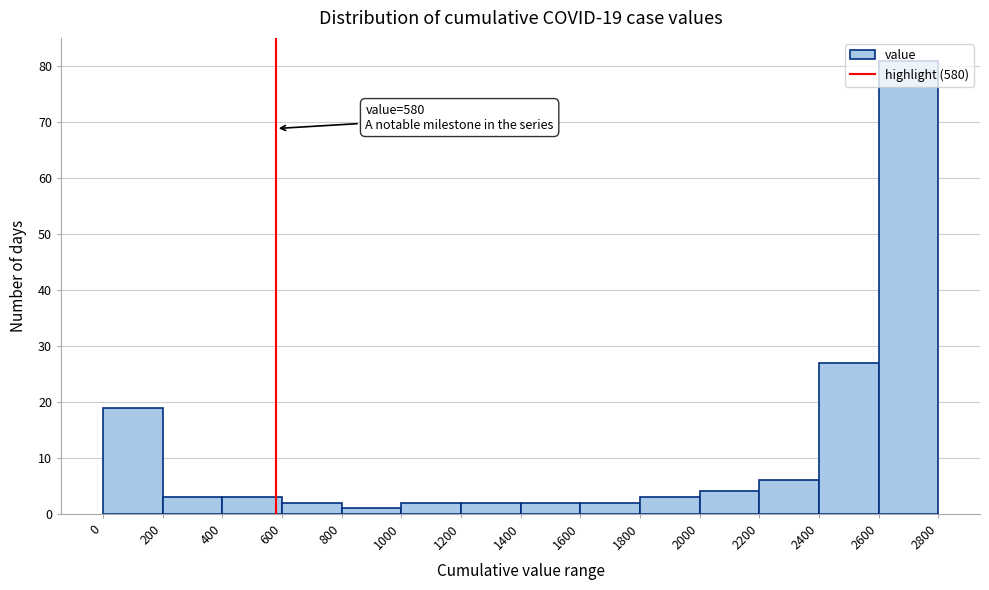

Over which range of the x-axis is the bar tallest?

2600 to 2800